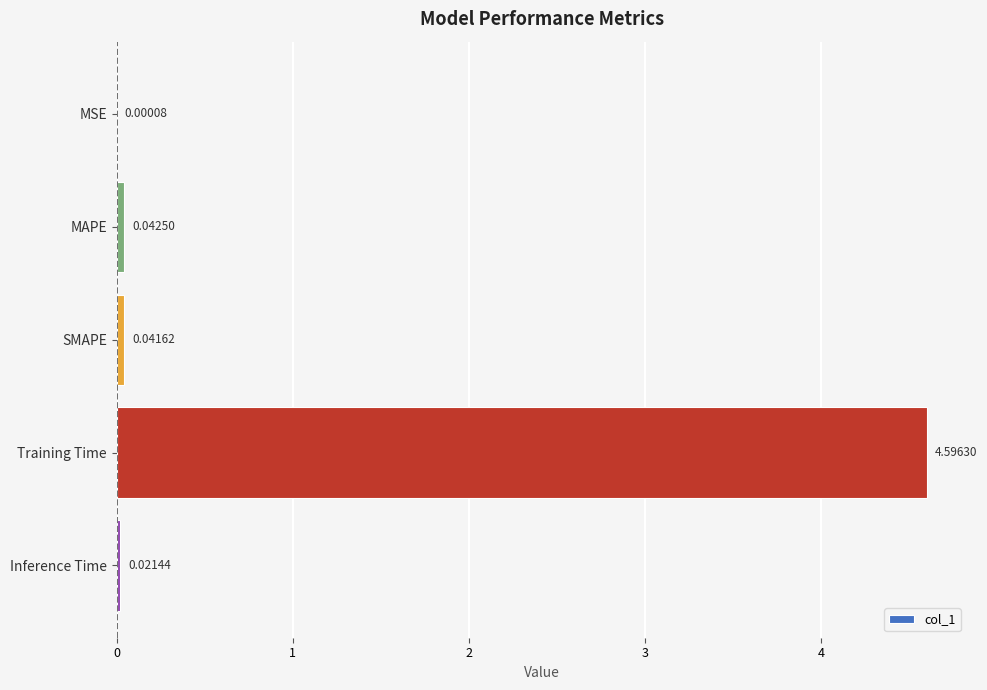

Are the bars horizontal?

Yes